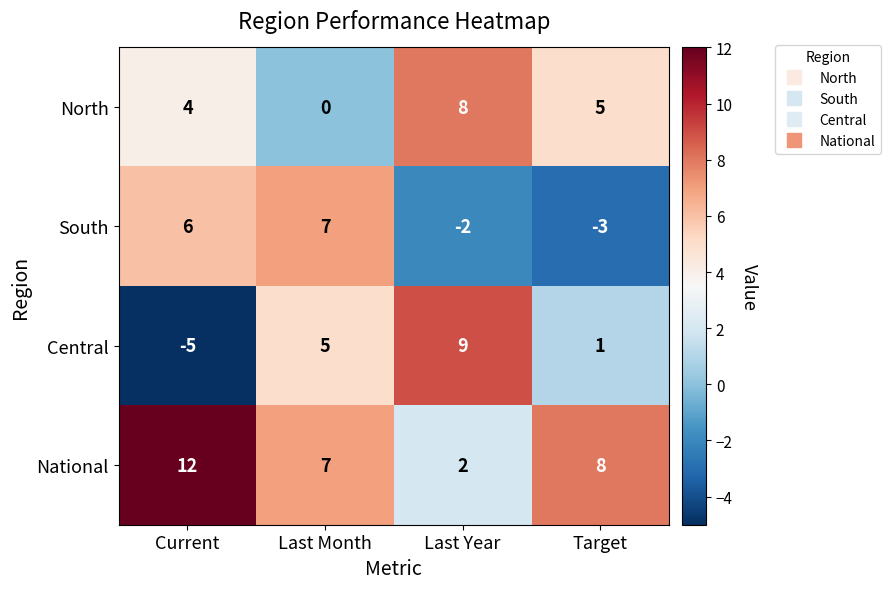

Which series has the largest total across all categories?

National